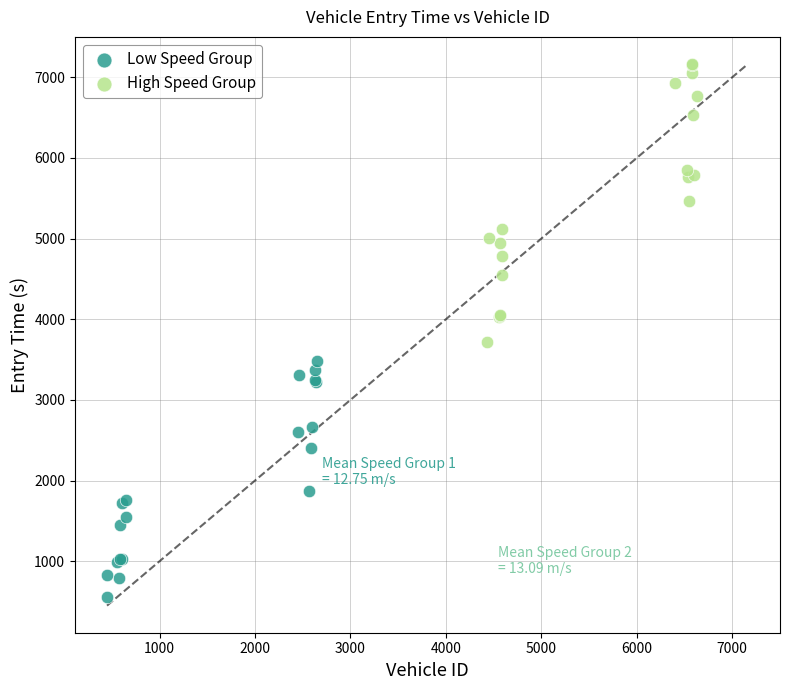

Which series contains the lowest Y value?

Low Speed Group